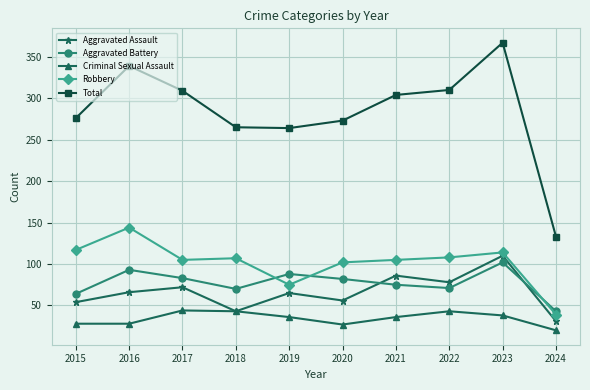

True or false: Robbery has a value of 214 at 2016.

False